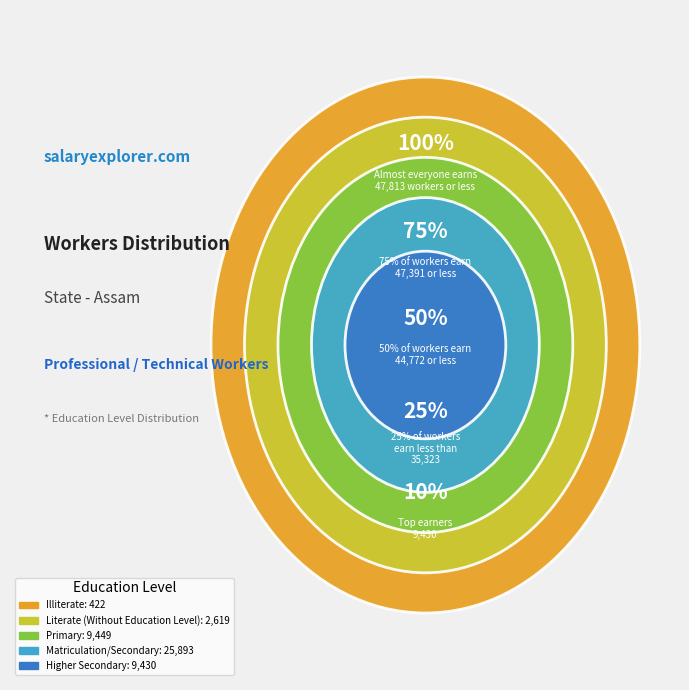

To the nearest percent, what is the combined percentage of Illiterate and Literate (Without Education Level)?

6%